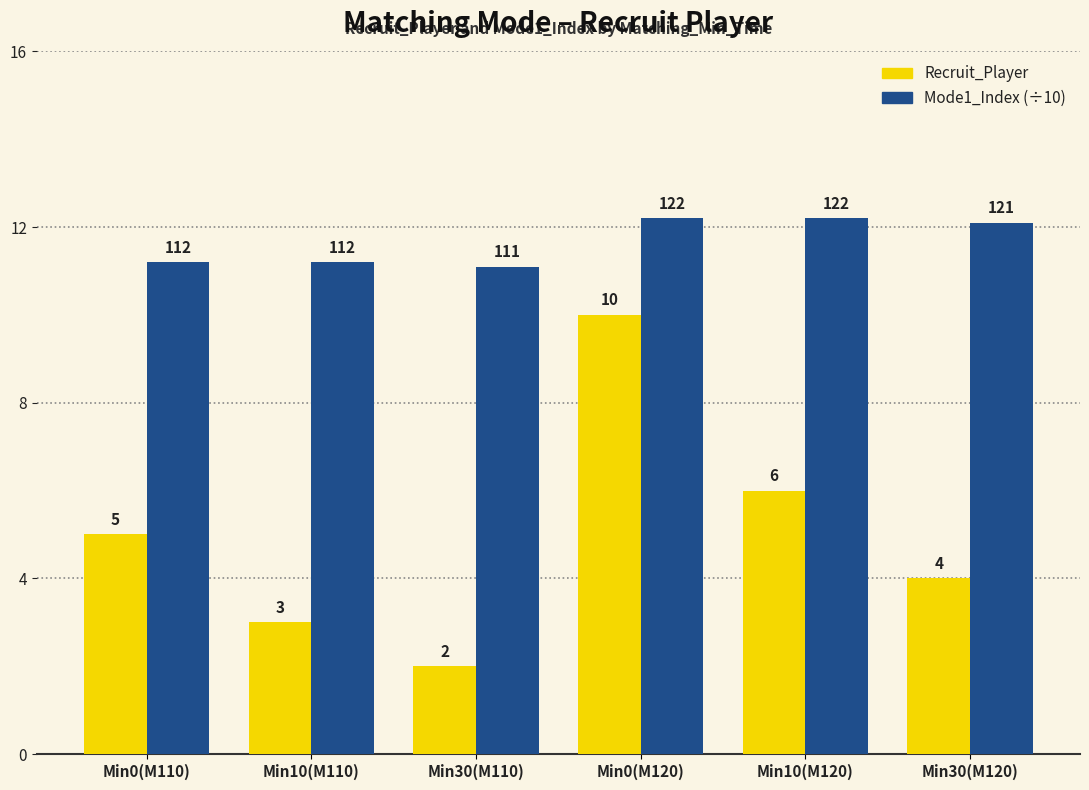

Which category has the lowest value across all series?

Min30(M110)